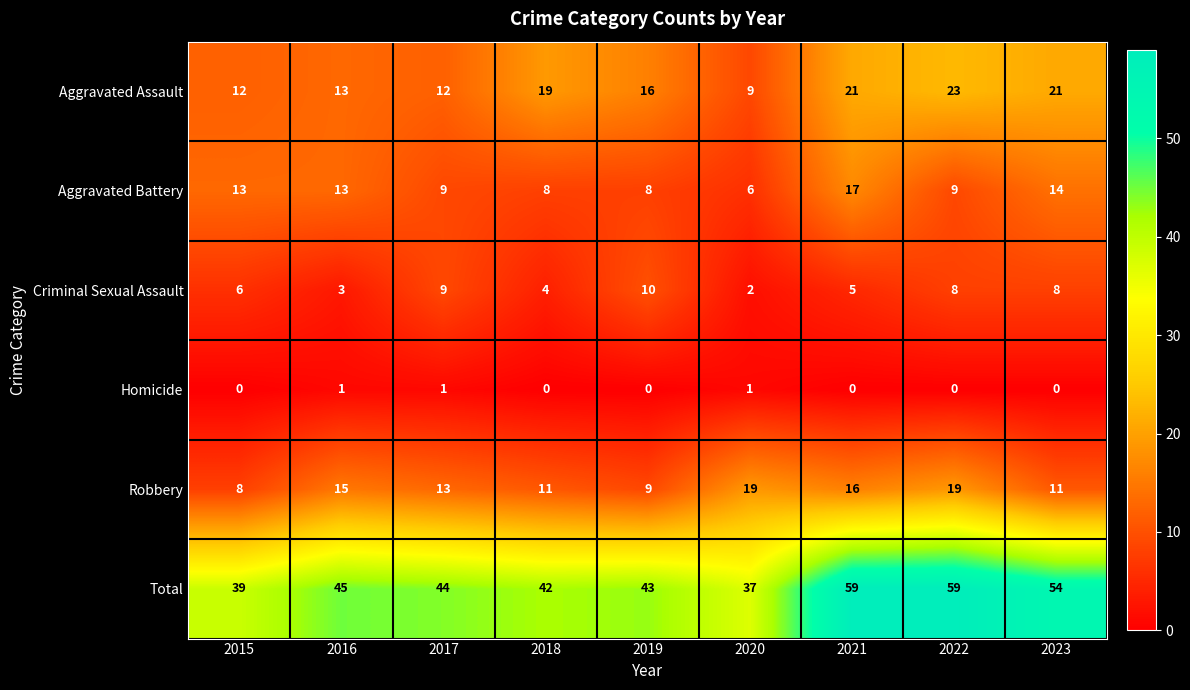

Which series has the largest total across all categories?

Total